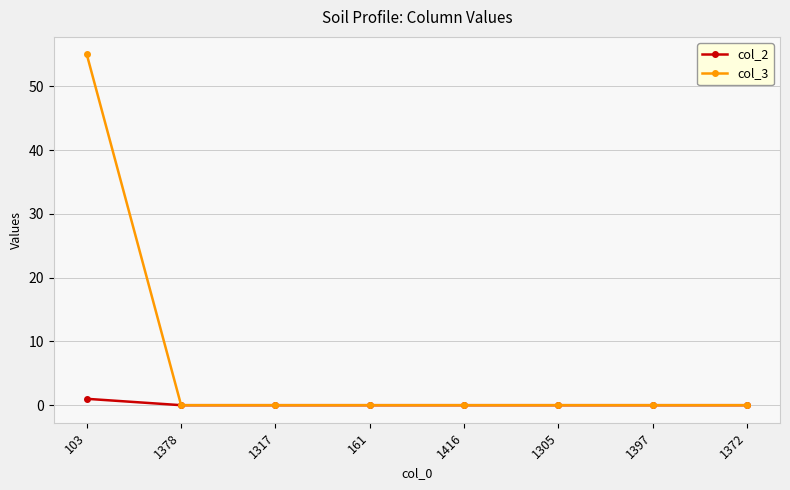

Is it true that col_2 equals 0 at 1305?

True